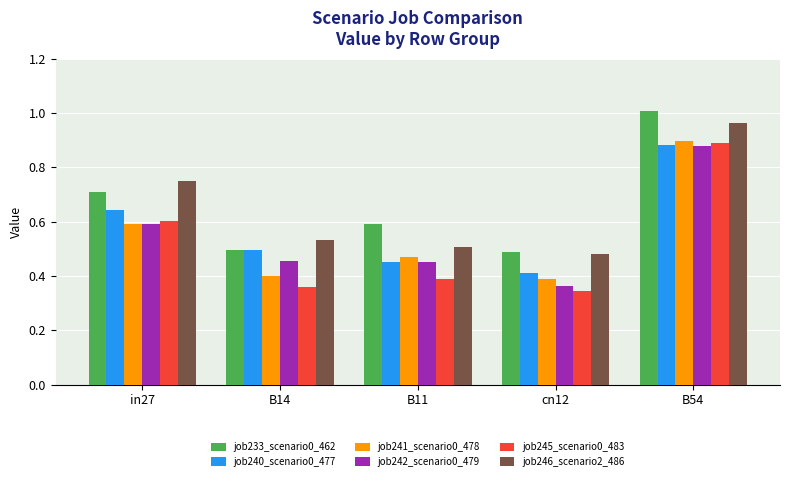

Count the number of data series in this chart.

6